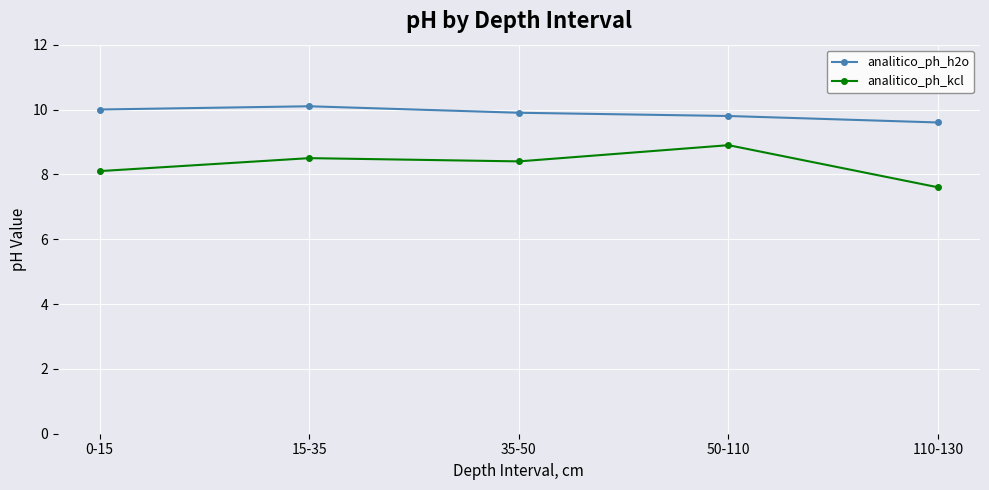

True or false: analitico_ph_h2o has more than 2 interior local peaks.

False